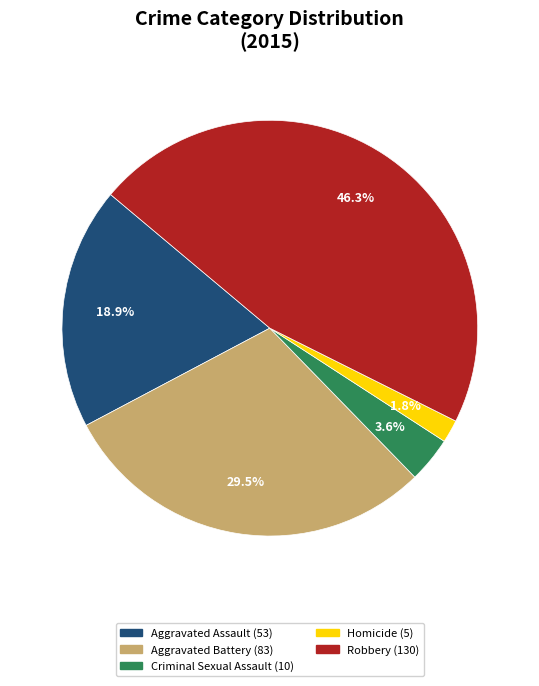

How many segments does this pie chart have?

5